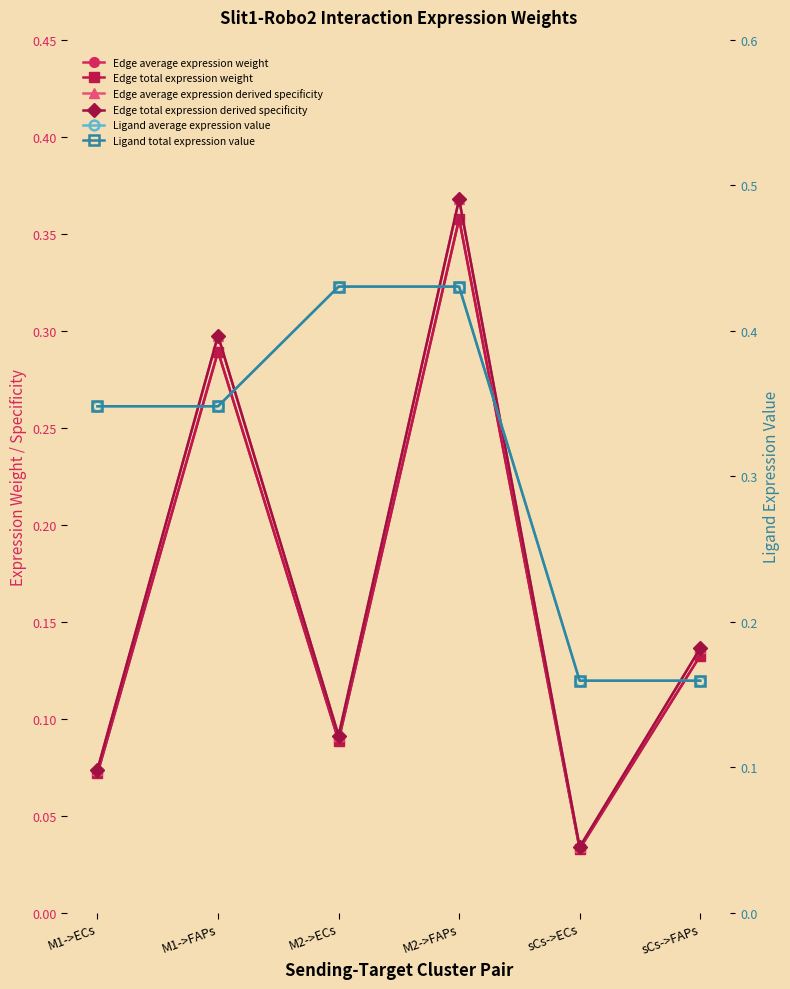

What is the value of the Edge total expression weight point at the 3rd from the left?

0.1